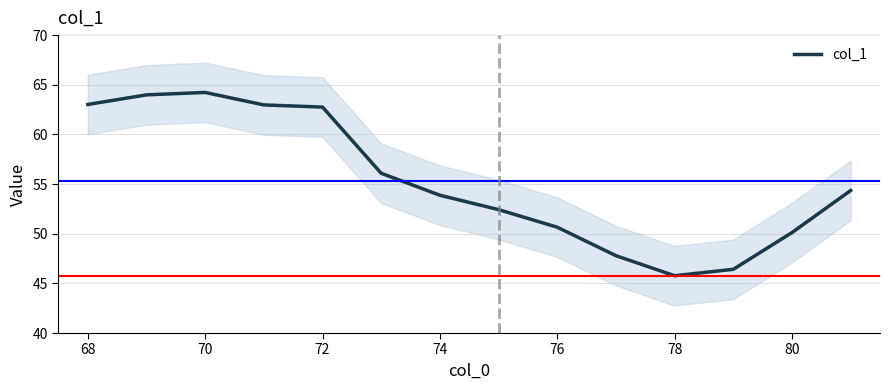

Is it true that the value at 70 is 39.1?

False